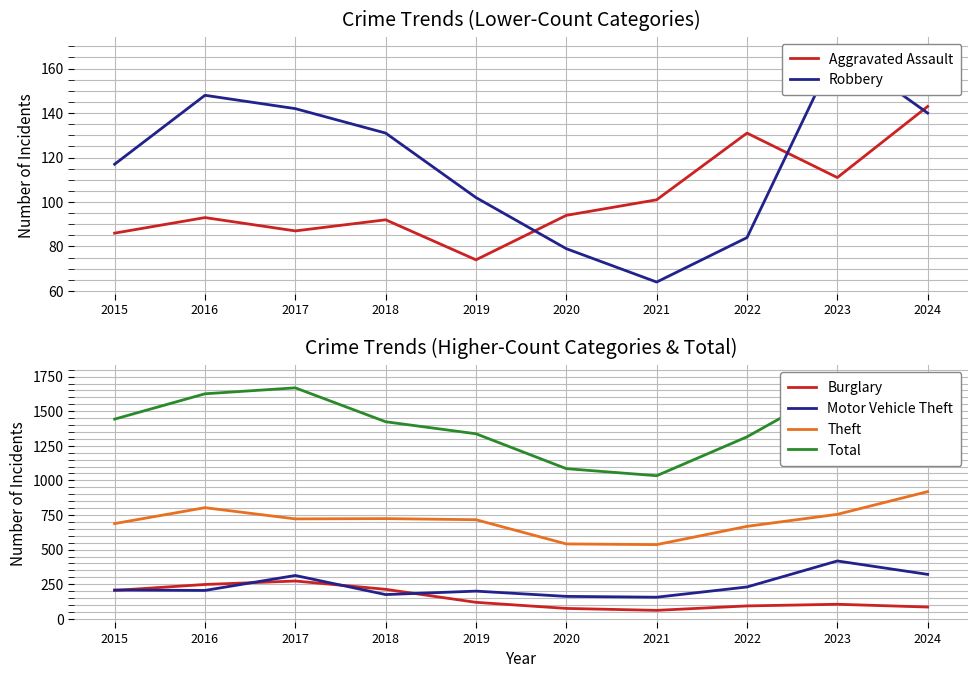

Which has a higher value, 2021 or 2019?

2021